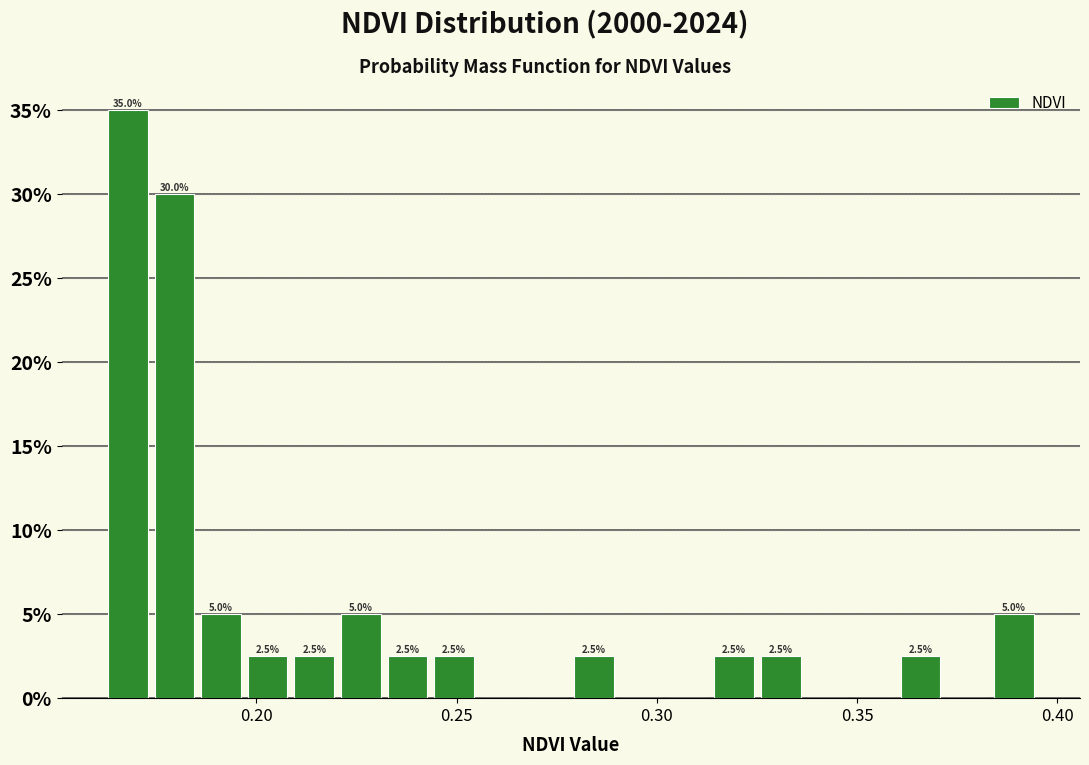

Read against the x-axis, roughly where is the centre of the tallest bar?

0.170